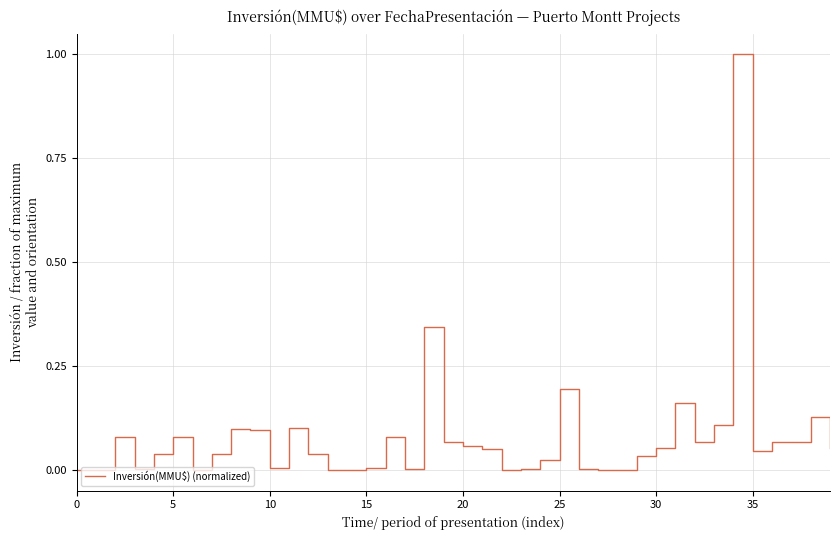

What is the greatest value displayed?

1.0